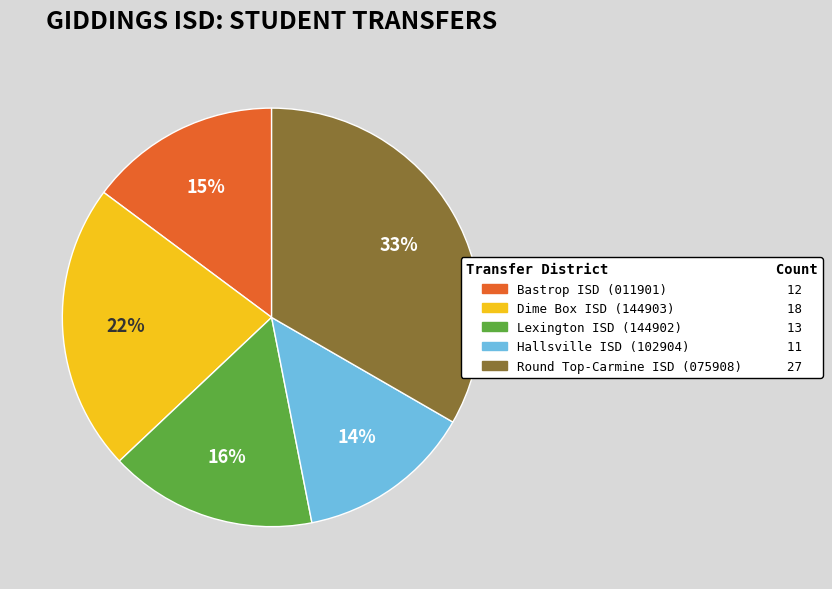

Which slice is the largest?

Round Top-Carmine ISD (075908)